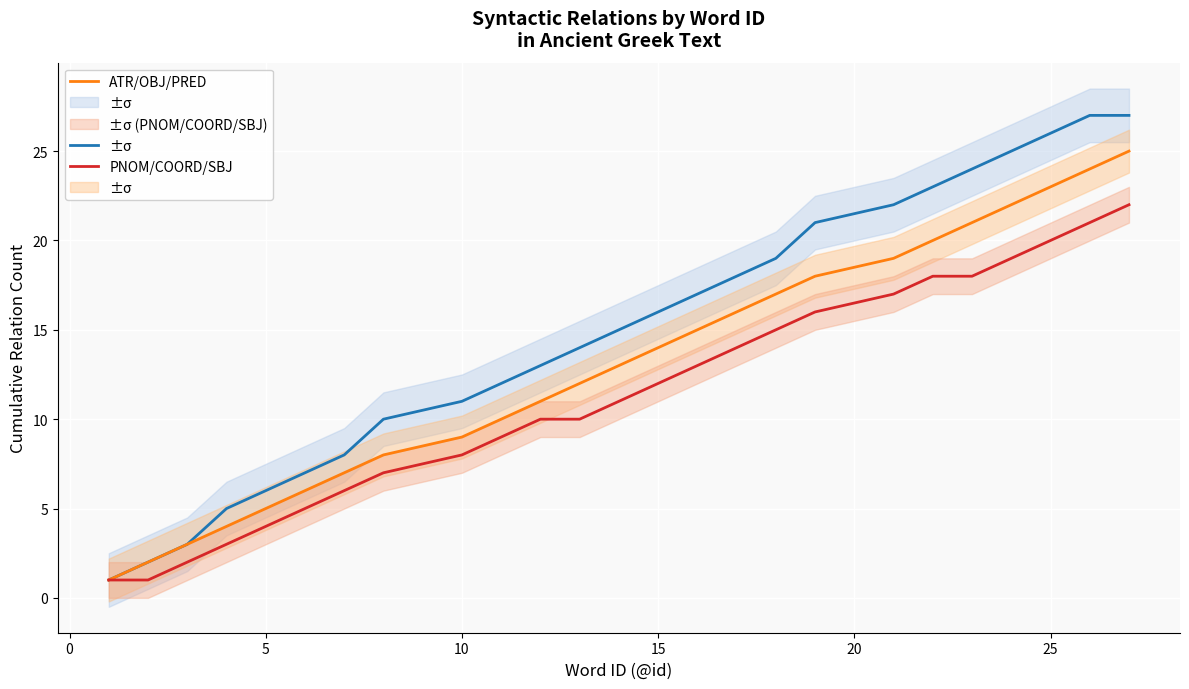

Is it true that ADV/AuxY/AuxP equals 11 at 20?

False